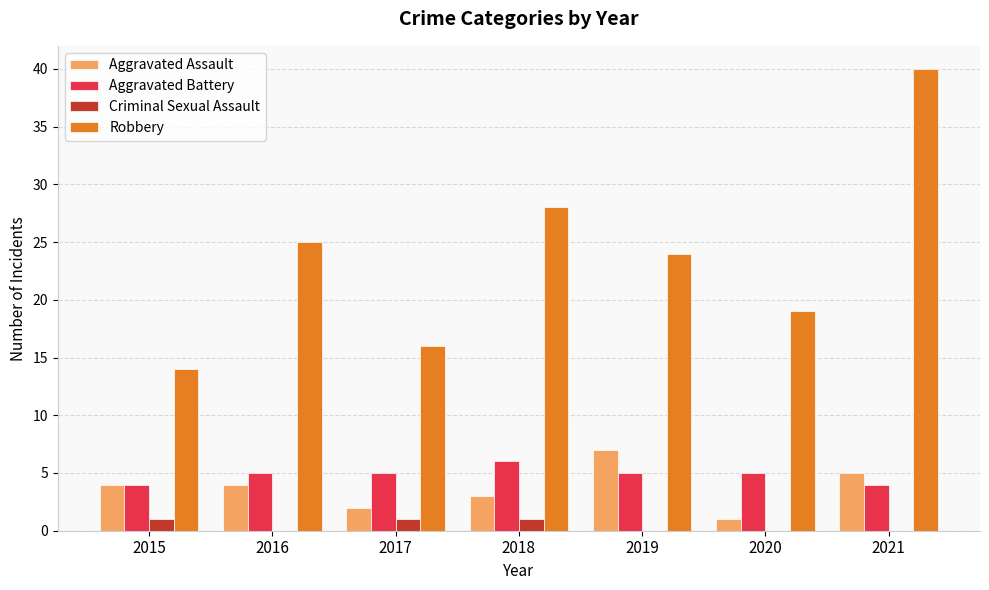

At which category is the sum across all series the highest?

2021